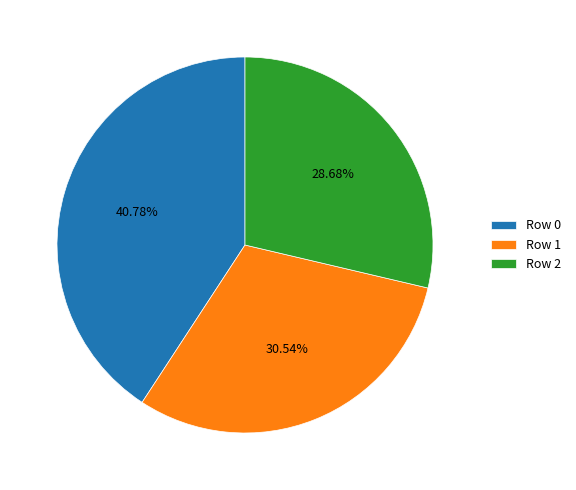

What percentage is the Row 0 slice, to the nearest percent?

41%